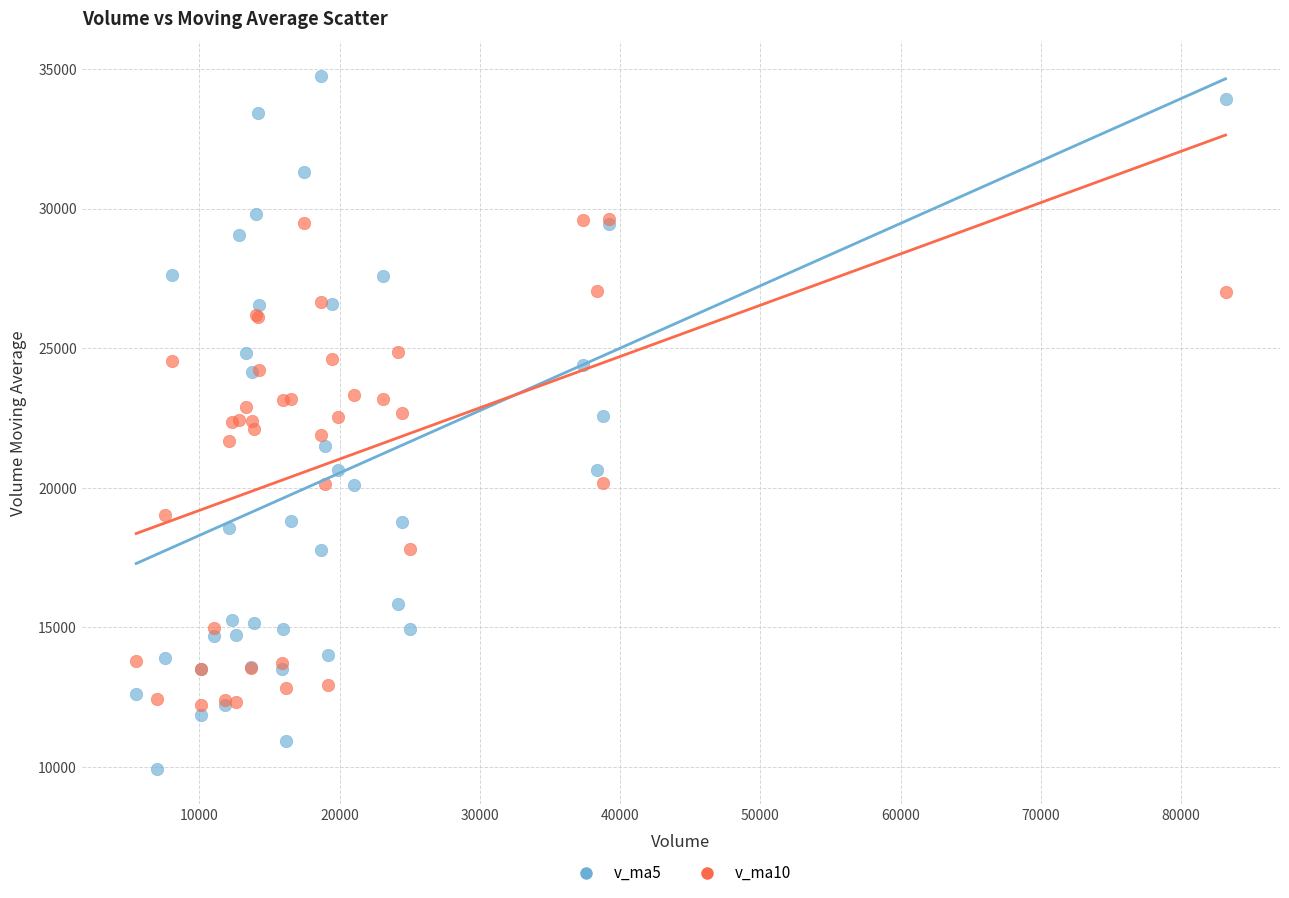

Which series reaches the minimum Y coordinate?

v_ma5